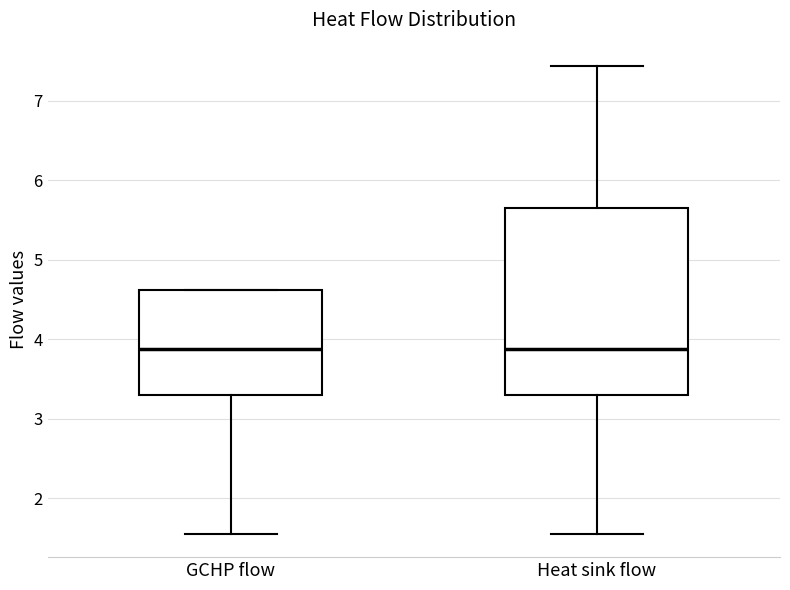

Comparing the boxes themselves (not the whiskers), which one is the tallest?

Heat sink flow